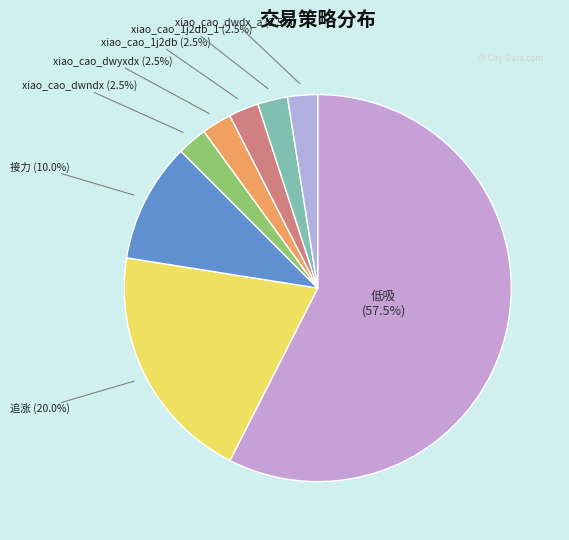

What is the largest slice in the pie chart?

低吸